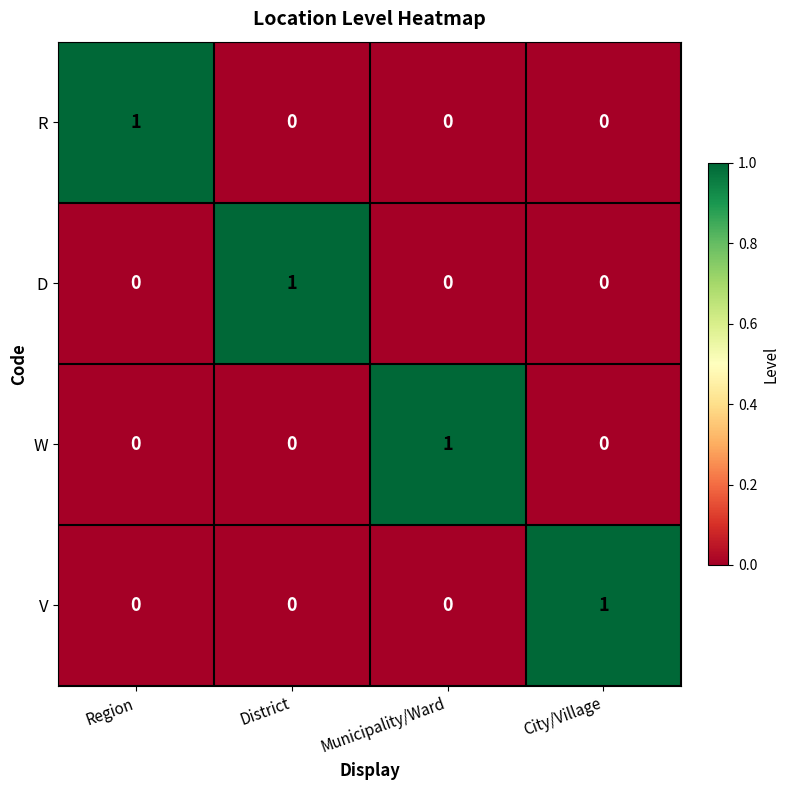

True or false: D has a value of 0 at Municipality/Ward.

True